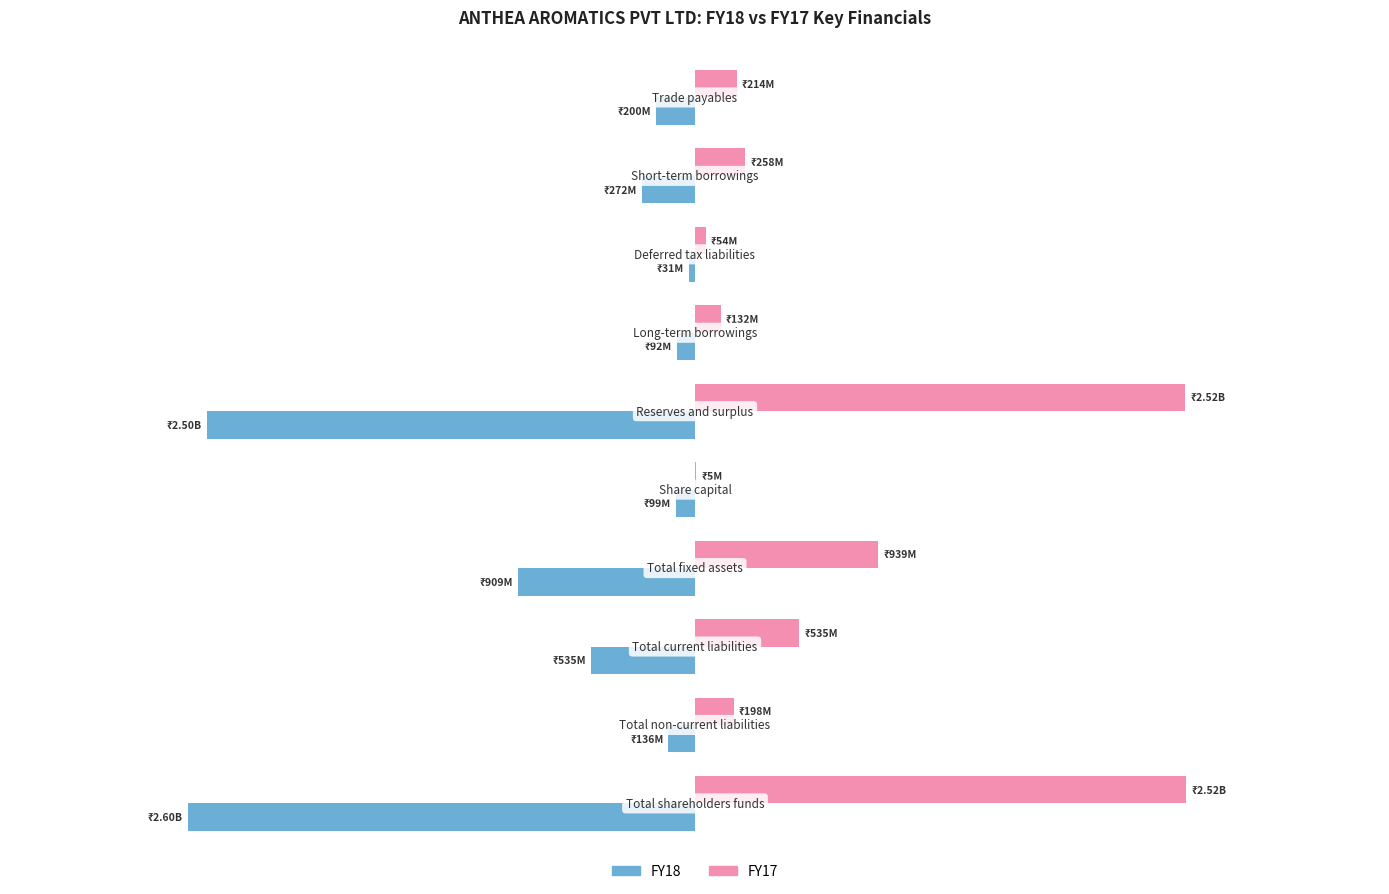

What are all the series names shown in the legend?

FY18, FY17